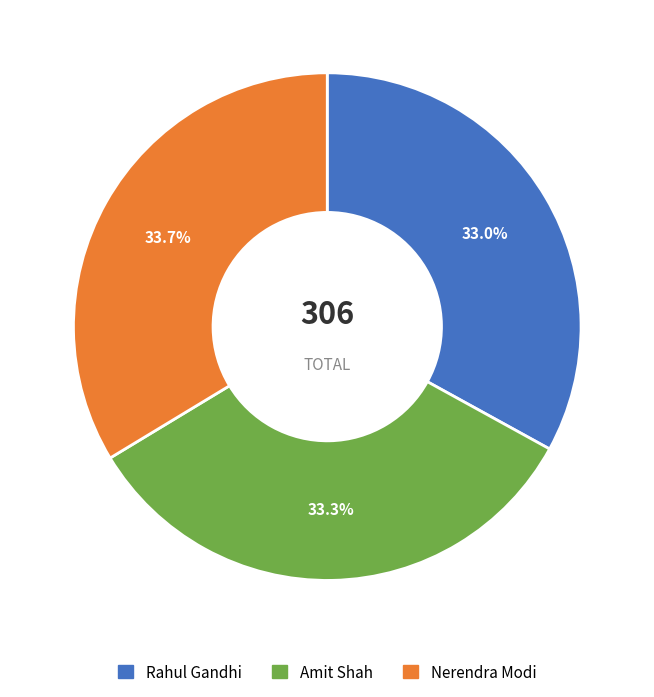

What percentage is NOT represented by Rahul Gandhi?

67.0%